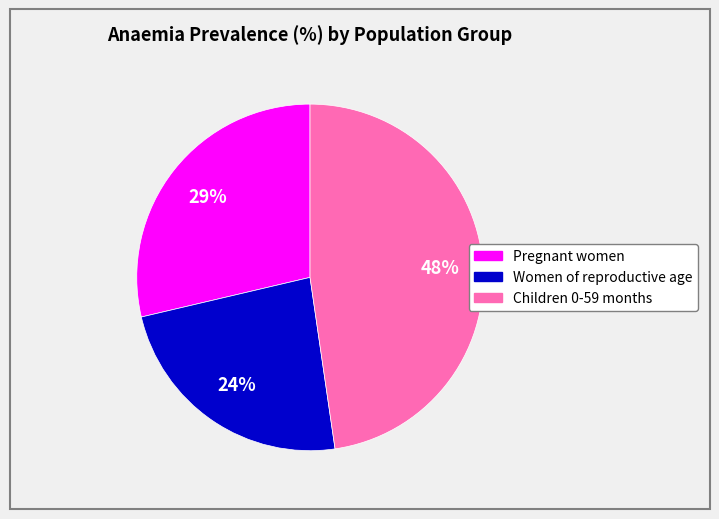

To the nearest percent, what is the difference between the largest and smallest slice percentages?

24%